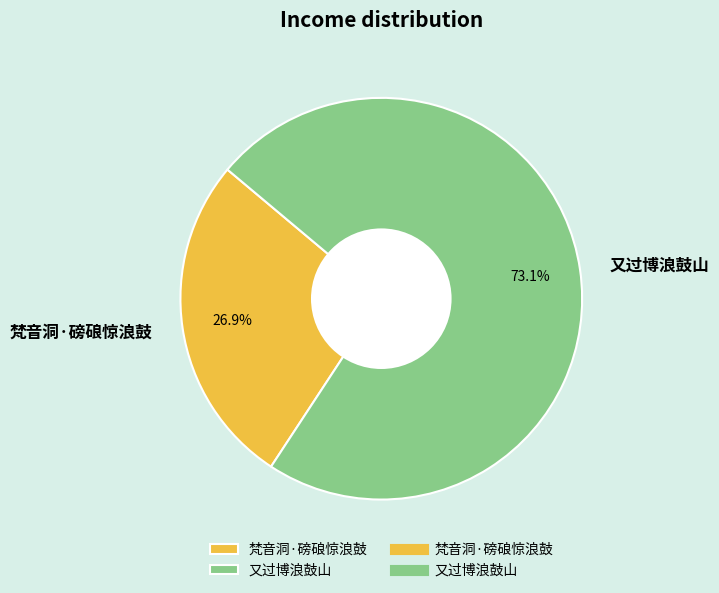

To the nearest percent, what is the combined percentage of 又过博浪鼓山 and 梵音洞·磅硠惊浪鼓?

100%